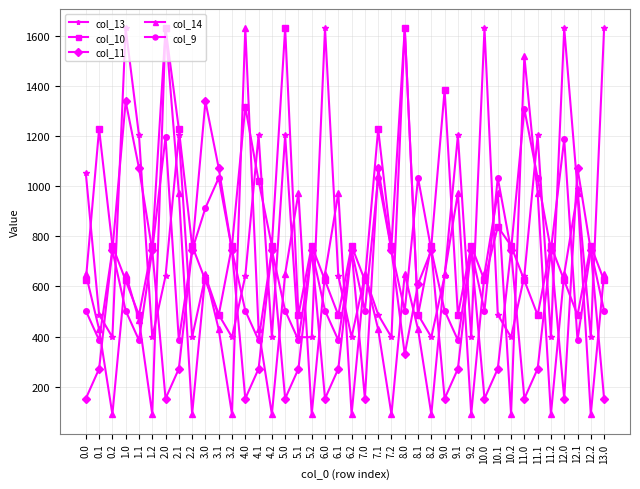

What is the minimum value for col_13?

397.4